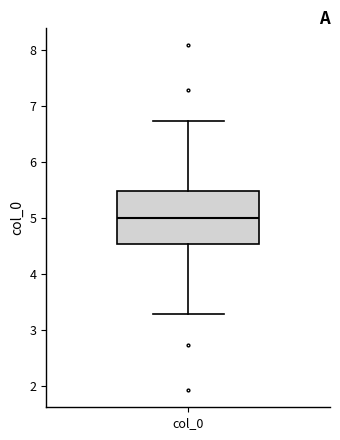

Transcribe this box plot: give where the median line is, the range the box spans, and where the two whiskers end, as read against the y-axis. The values are not printed on the chart, so give them approximately, as read against the axis.

median 5.0, box 4.5 to 5.5, whiskers 3.3 to 6.7